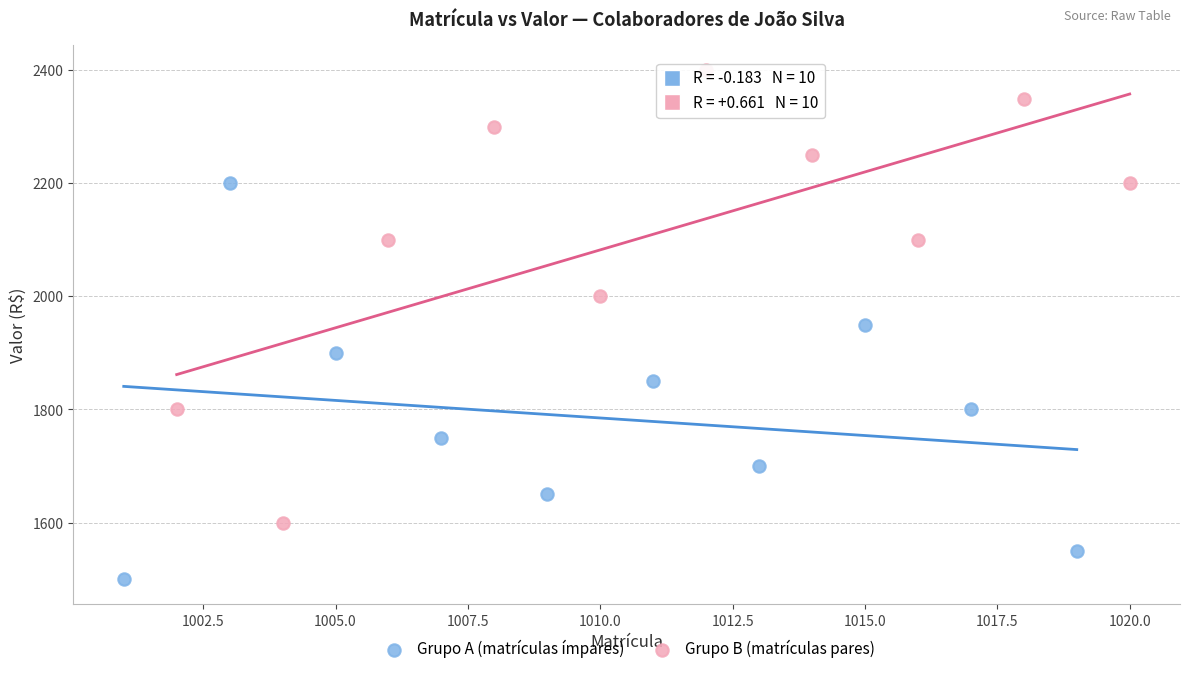

Which series has the largest Y range (max minus min)?

Grupo B (matrículas pares)